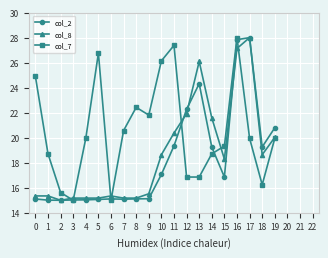

At which category does col_7 reach its first local valley?

3